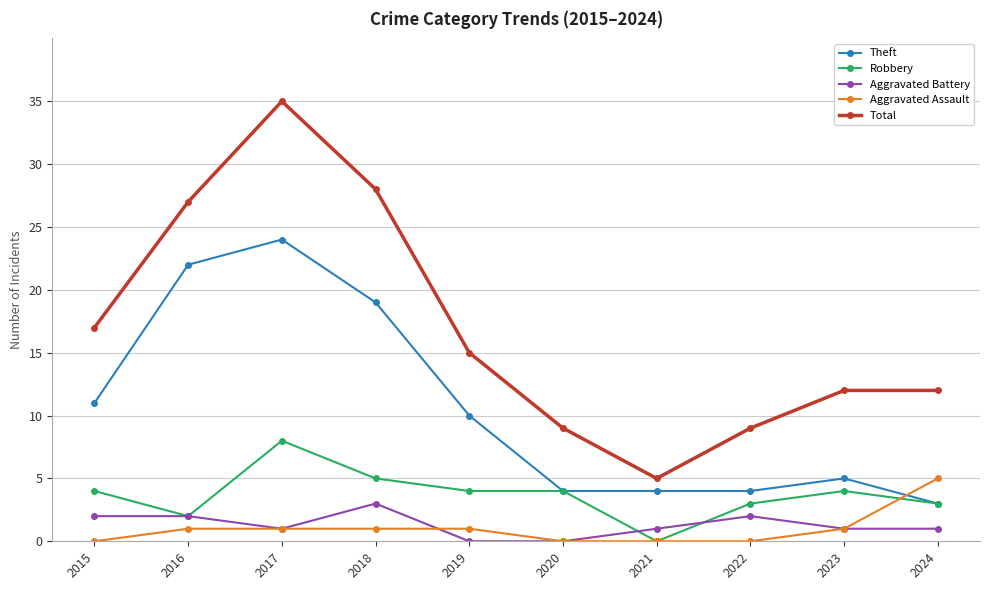

What is the difference between the second highest and second lowest values in the Aggravated Assault series?

1